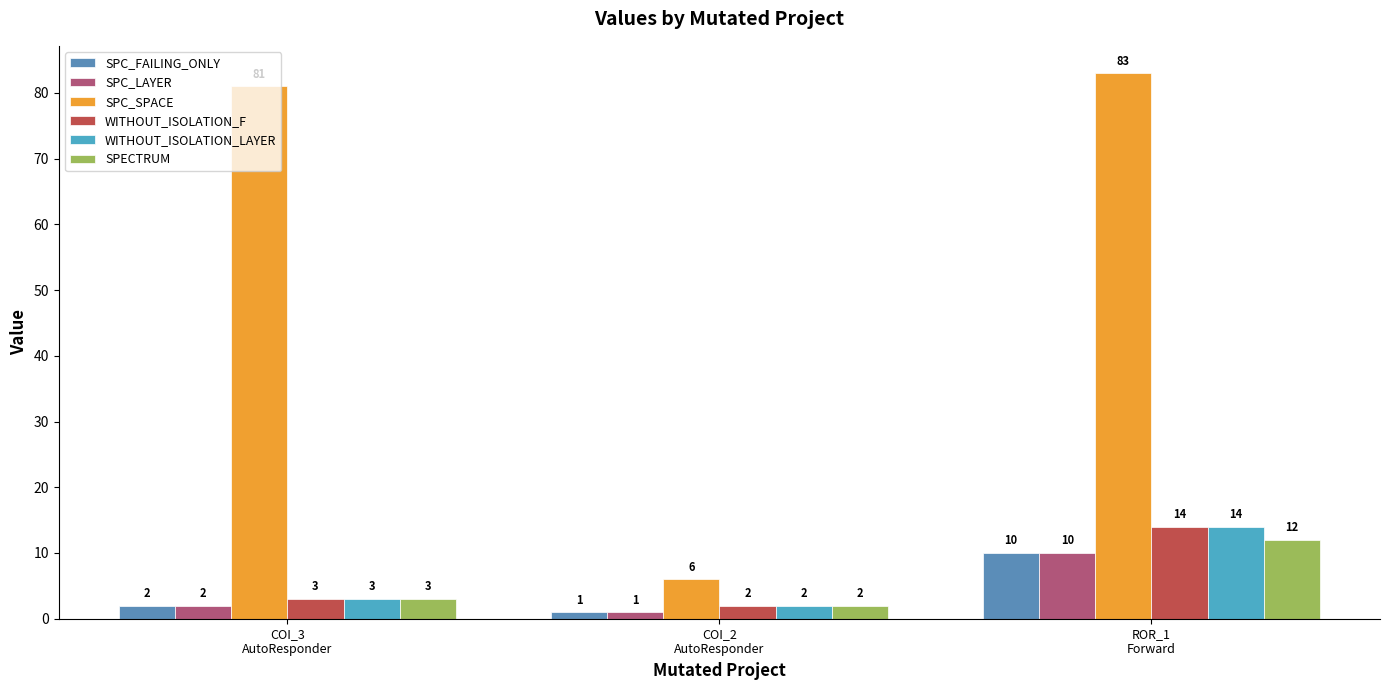

What is the difference between the highest and lowest values at COI_3
AutoResponder?

79